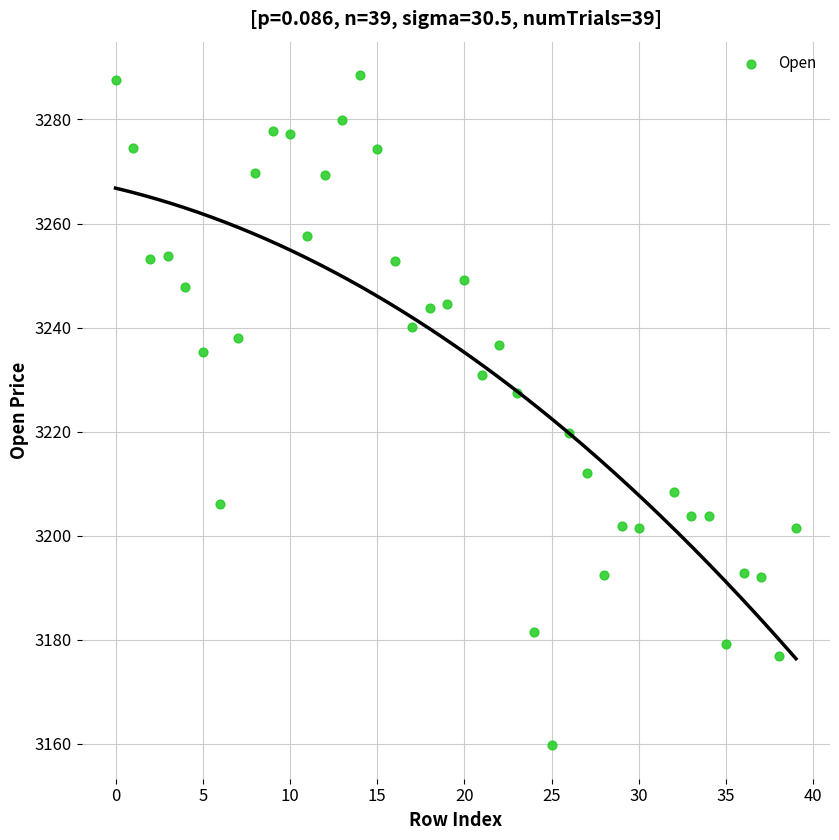

What is the range of X values (max minus min)?

39.0